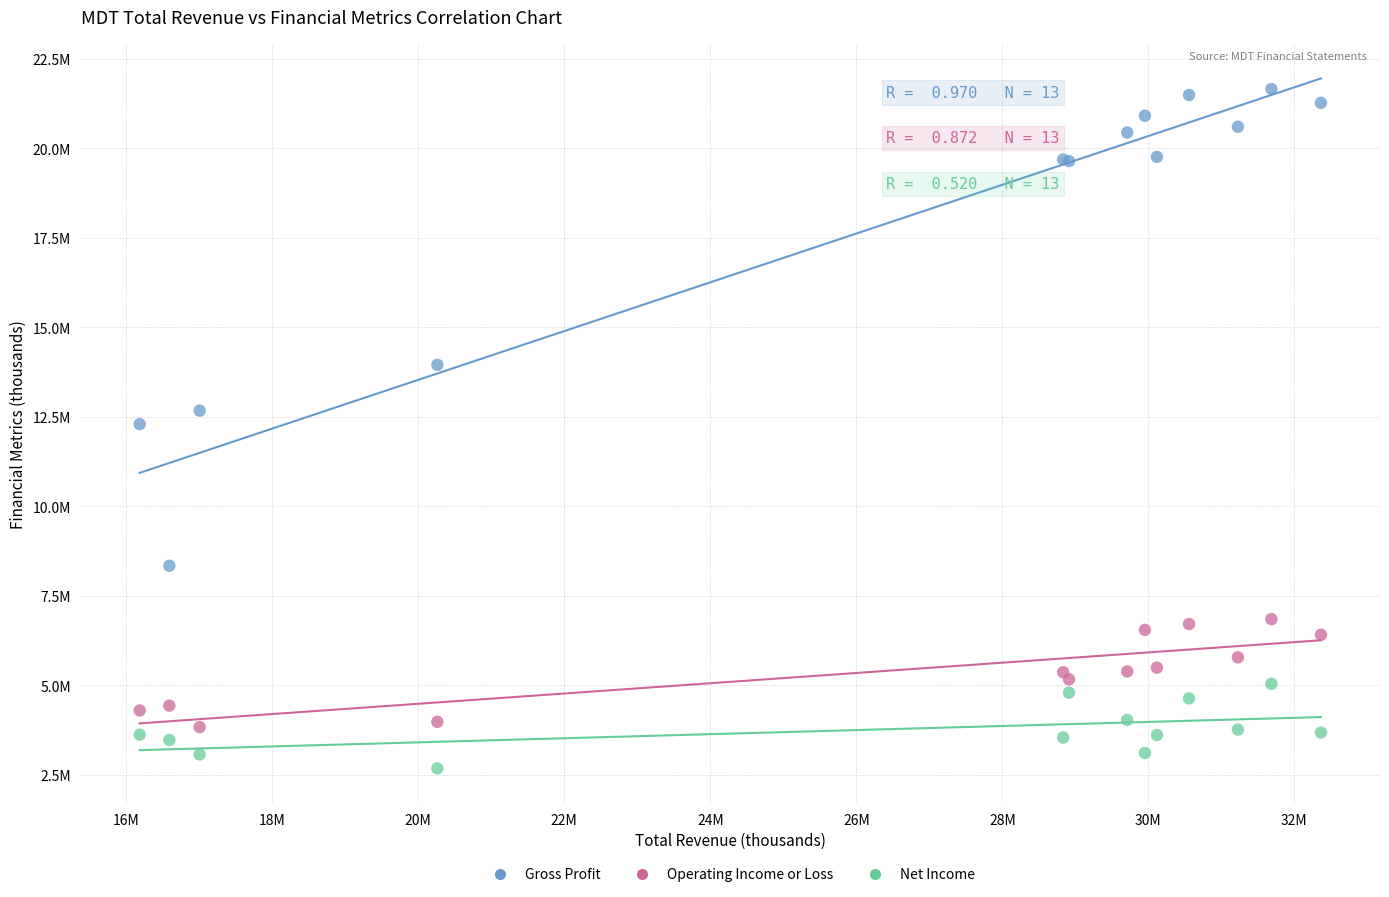

What are all the series names shown in the legend?

Gross Profit, Operating Income or Loss, Net Income